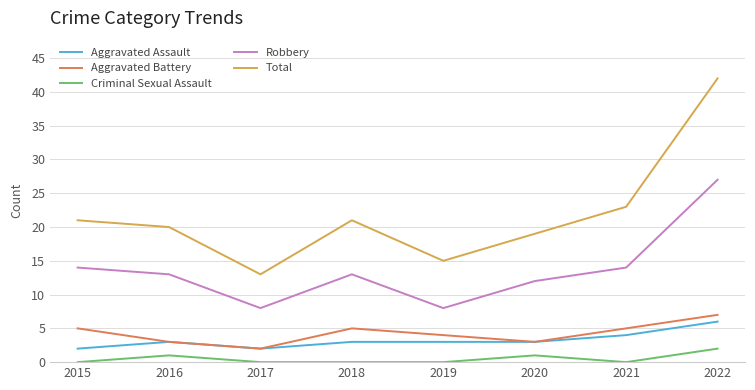

What is the difference between the Aggravated Assault values at 2021 and 2015?

2